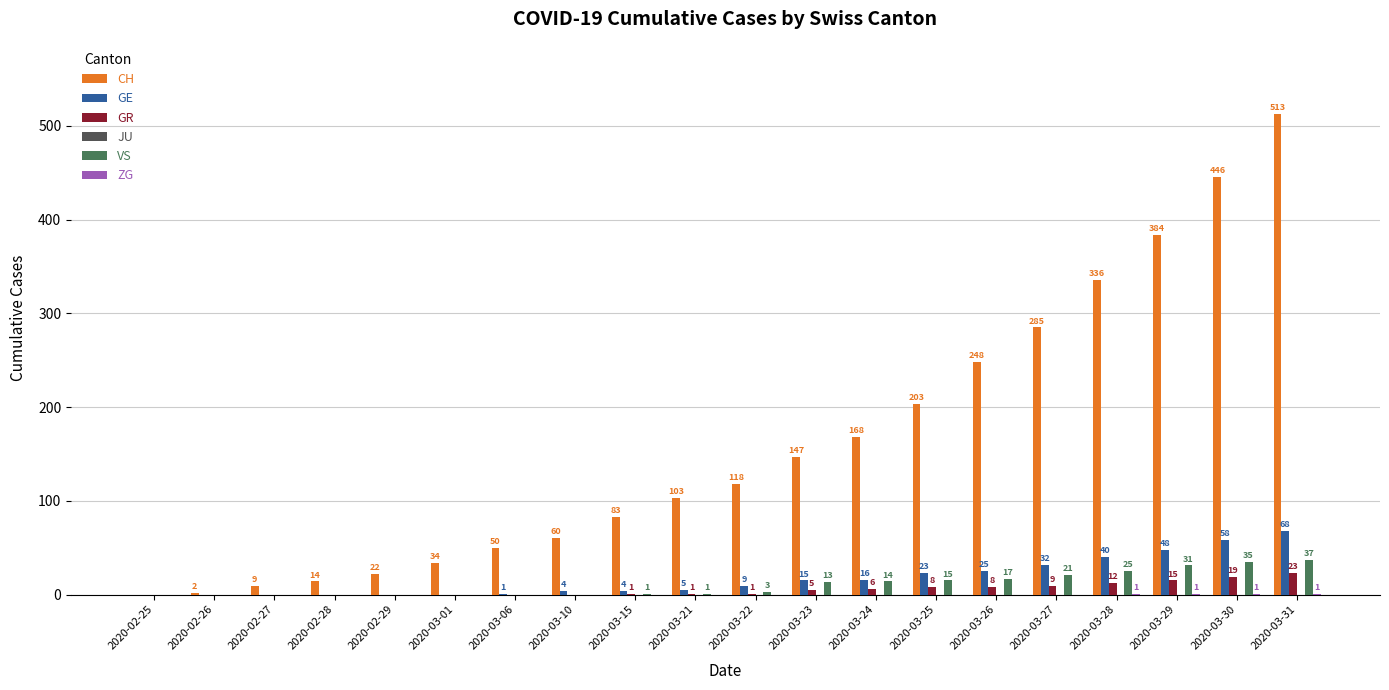

The value of VS at 2020-02-27 is -19. True or false?

False